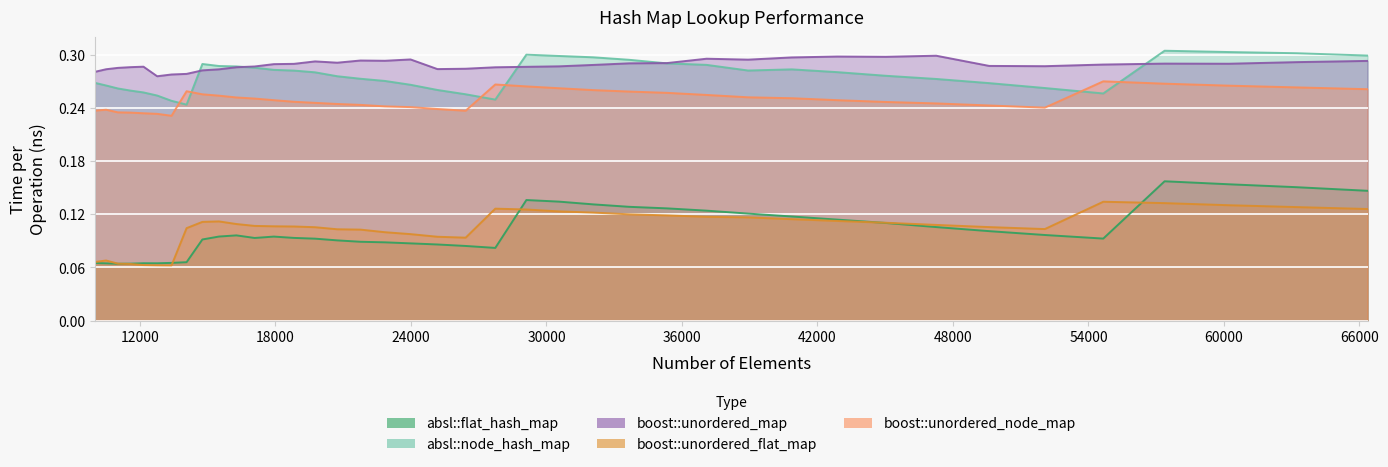

What is the minimum value for absl::node_hash_map?

0.2